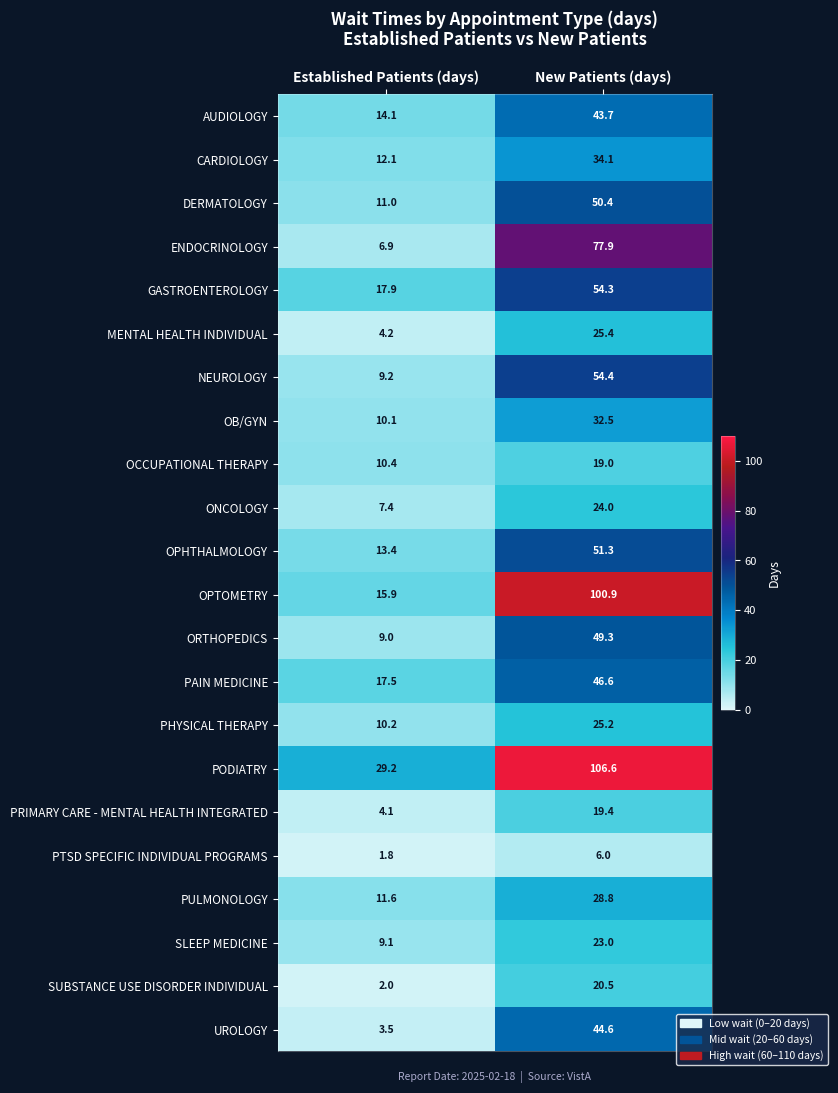

The value of DERMATOLOGY at Established Patients (days) is 2.4. True or false?

False